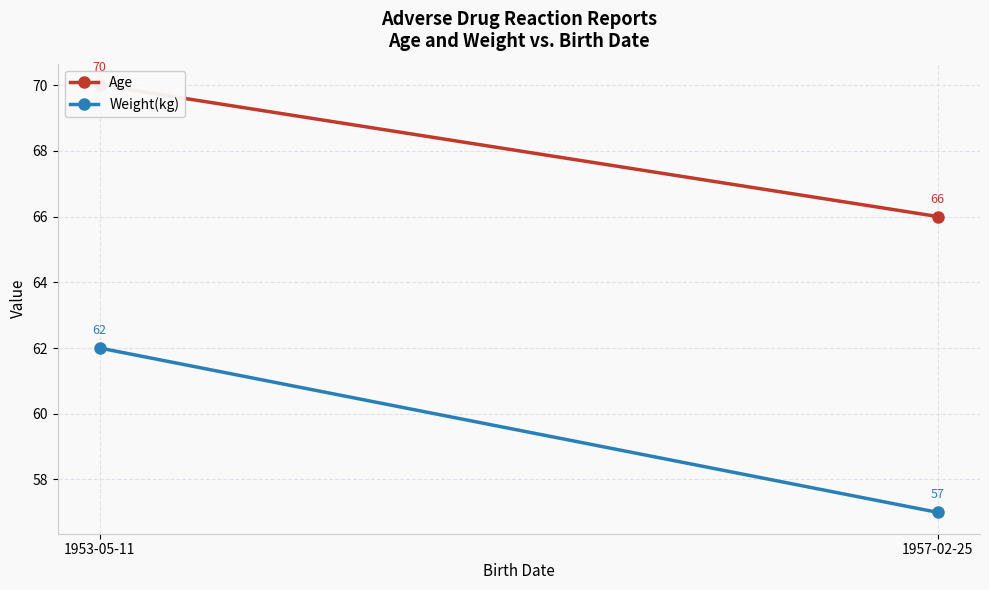

How many series are shown in this chart?

2